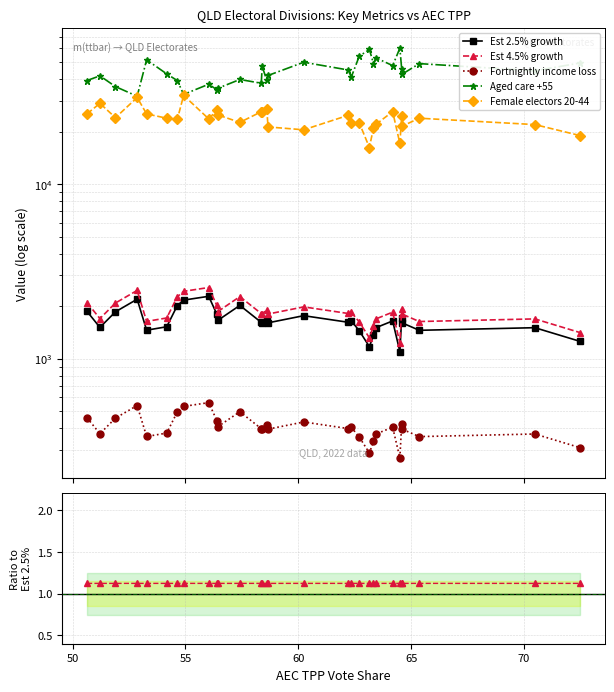

True or false: Aged care +55 and Fortnightly income loss intersect in this chart.

False